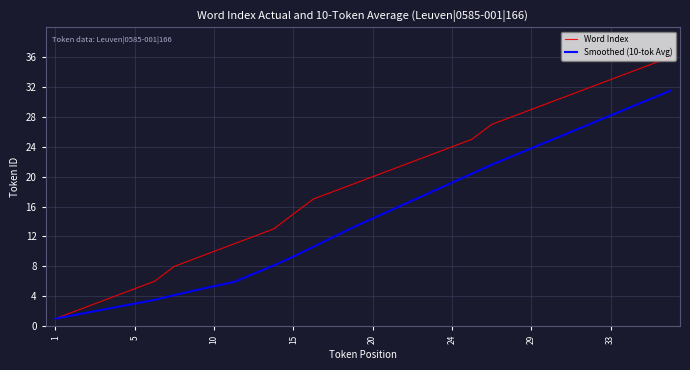

What are all the series names shown in the legend?

Word Index, Smoothed (10-tok Avg)